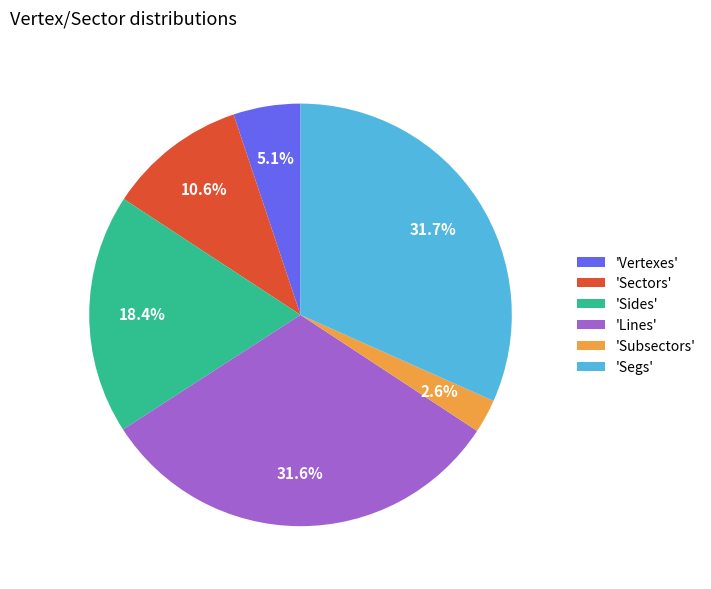

Which category has the smallest portion of the pie?

'Subsectors'